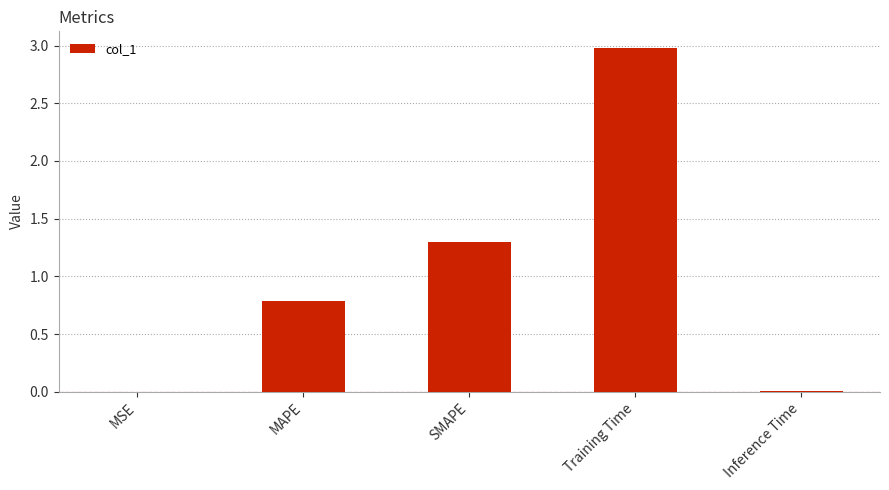

Which label corresponds to the largest value in the chart?

Training Time